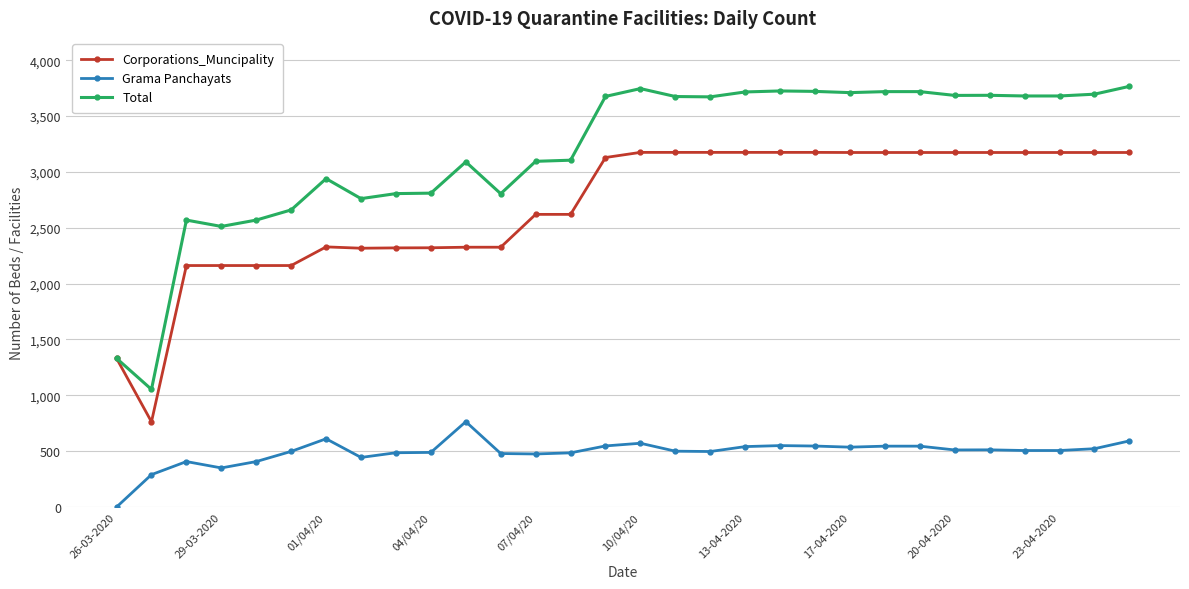

List the series in order of their overall mean, highest first.

Total, Corporations_Muncipality, Grama Panchayats